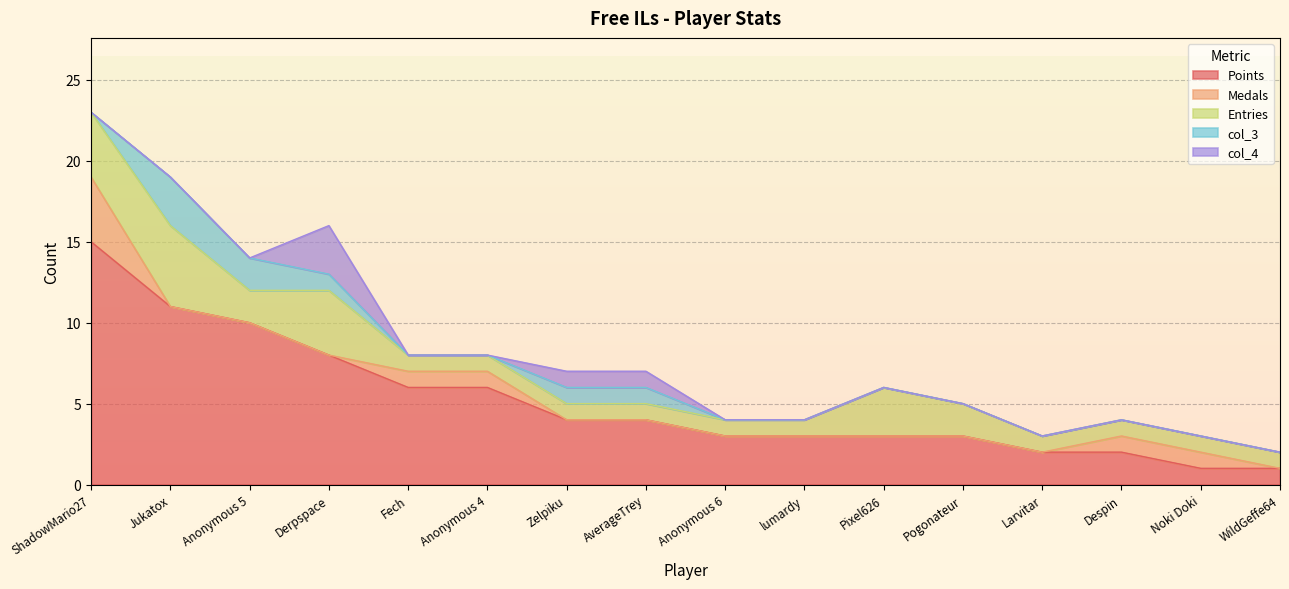

Count the col_4 values in the range 0 to 1.

15